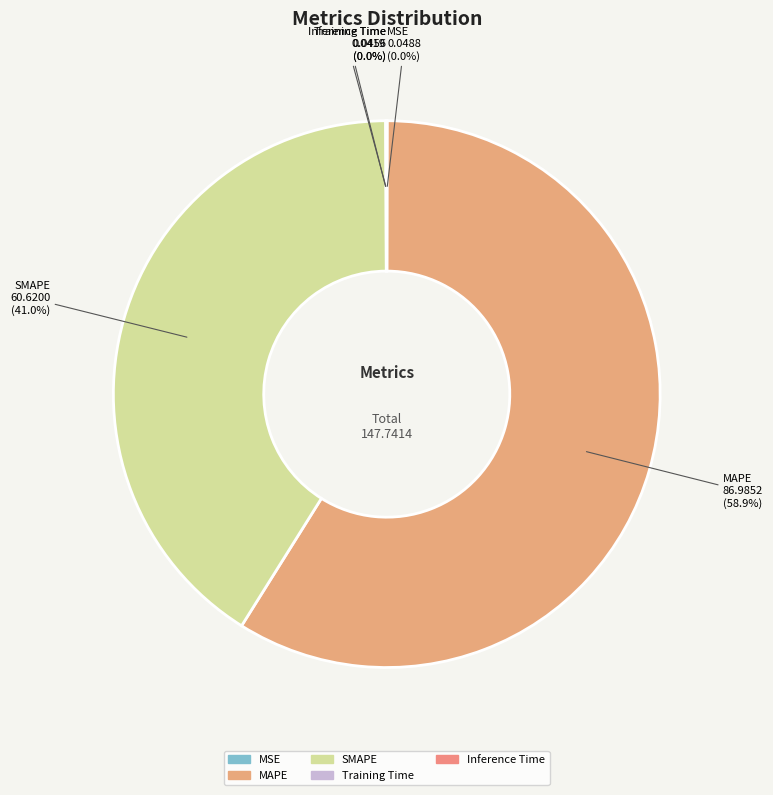

Does any single category account for the majority?

Yes